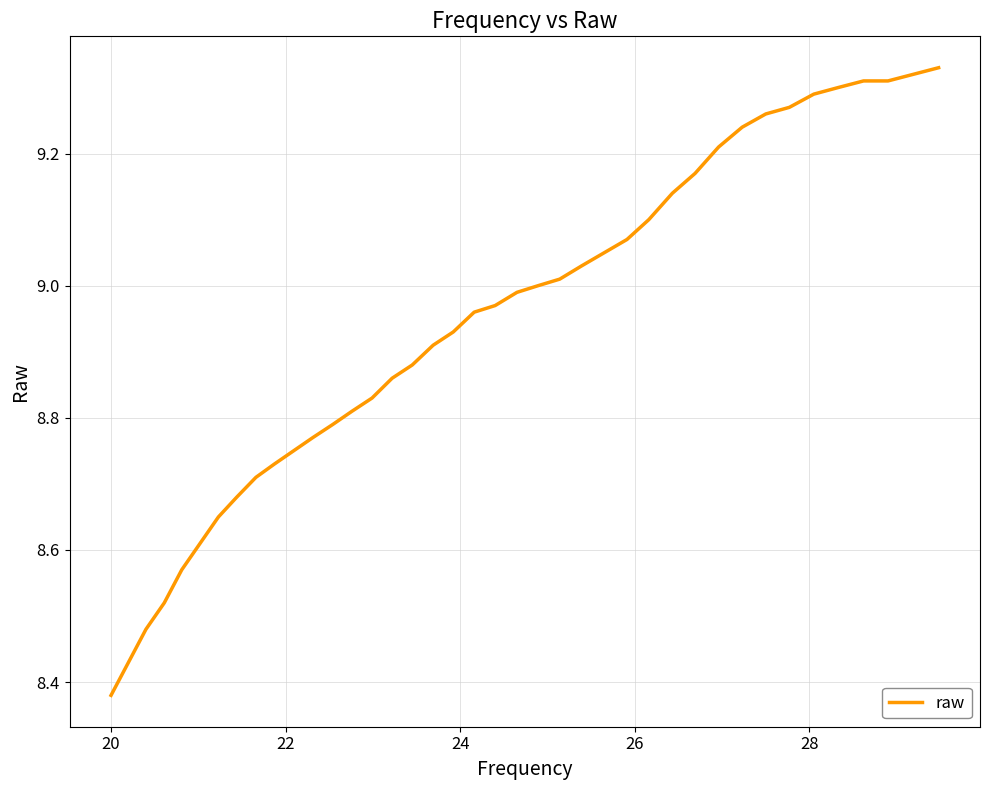

What is the minimum value shown in the chart?

8.4